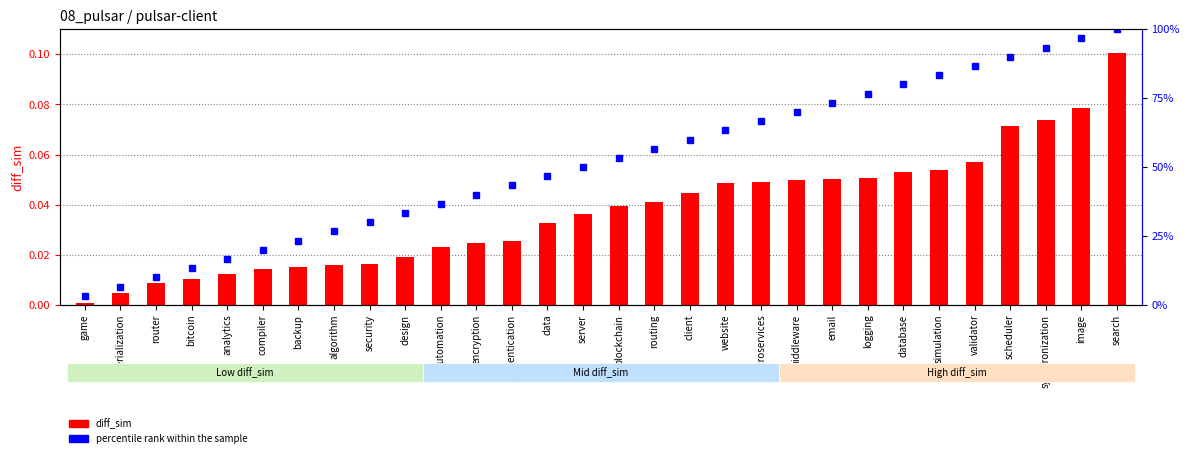

What is the maximum value for percentile rank within the sample?

1.0